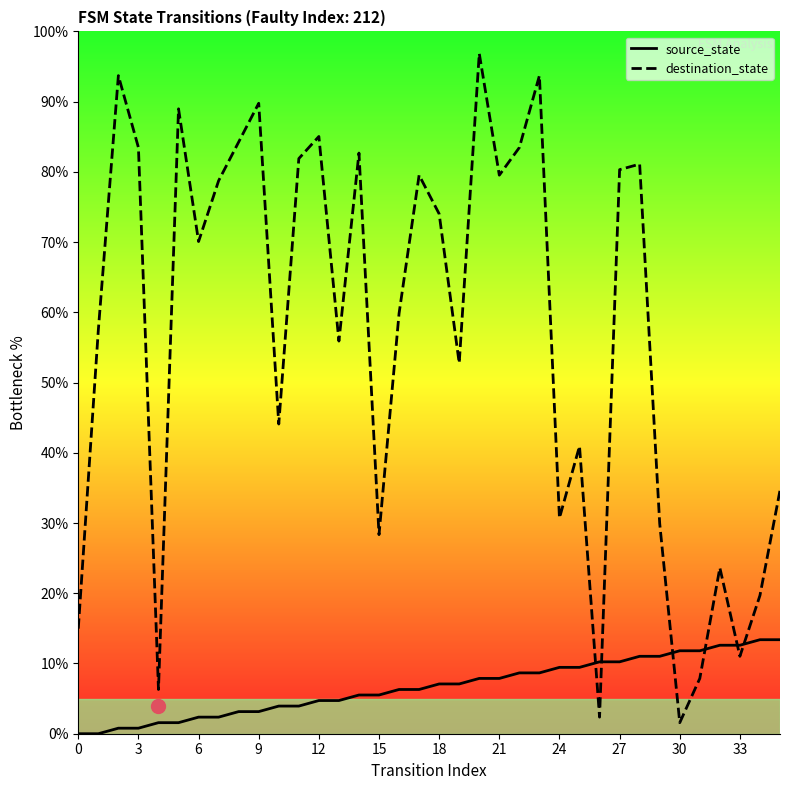

What is the total value across all series at 32?

36.2